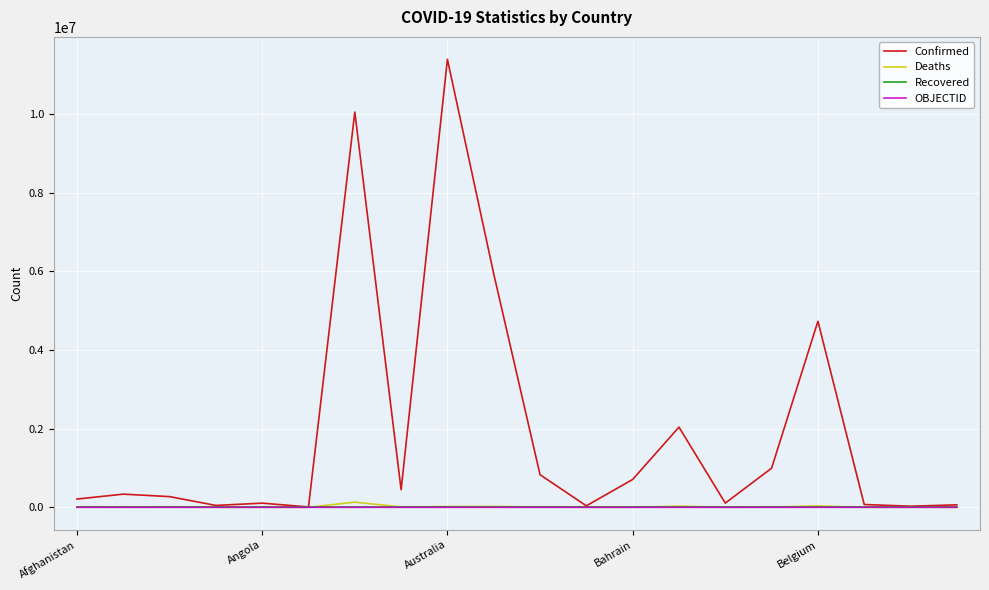

Which series has the widest spread of values?

Confirmed